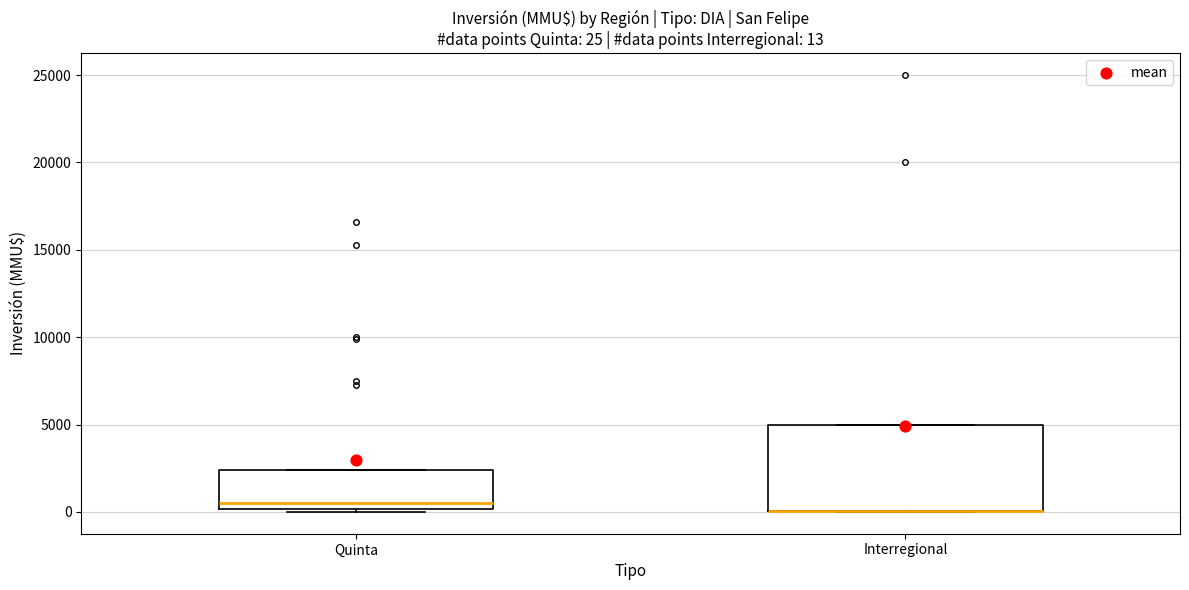

Which box is the tallest, from its lower edge to its upper edge?

Interregional